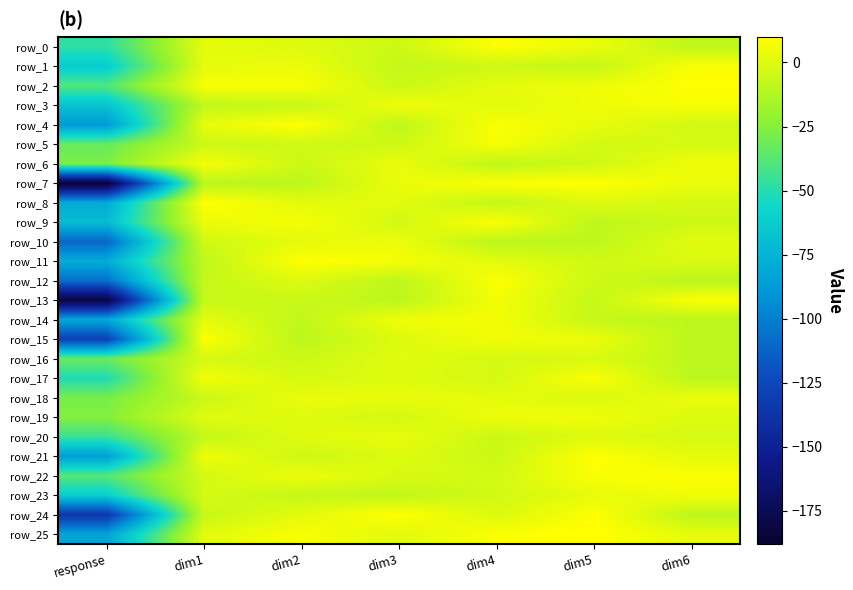

Rank the categories by row_14 value from highest to lowest.

dim4, dim3, dim1, dim5, dim2, dim6, response